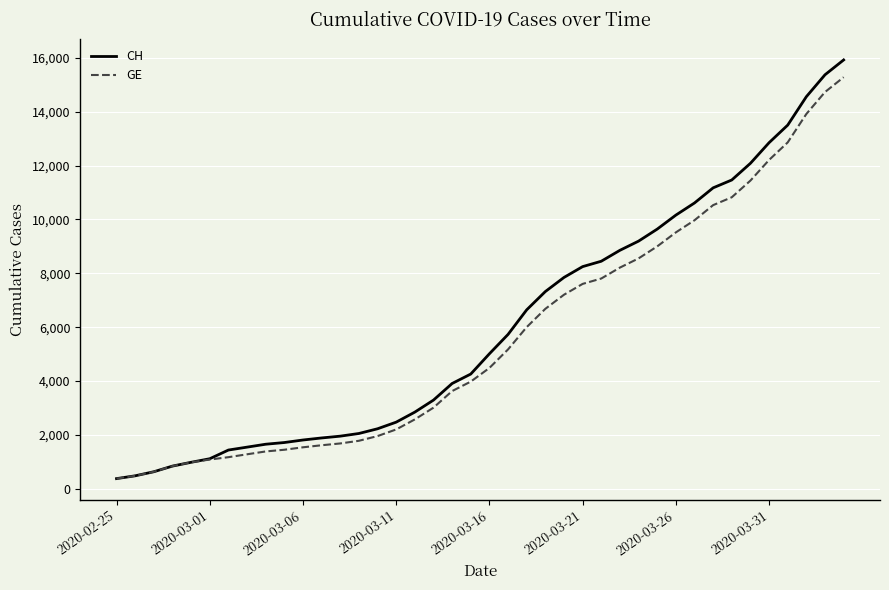

Which series has the widest spread of values?

CH